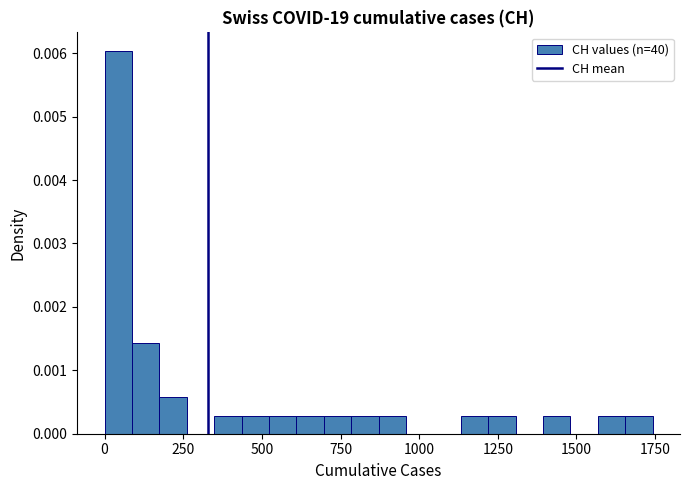

Read against the x-axis, roughly where is the centre of the tallest bar?

50